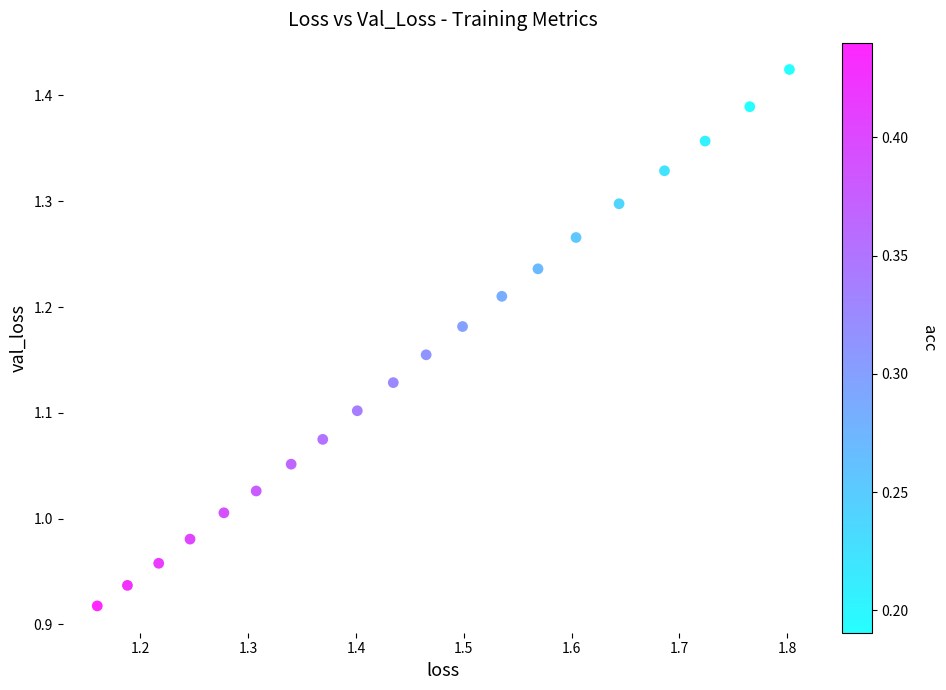

What is the range of X values (max minus min)?

0.6